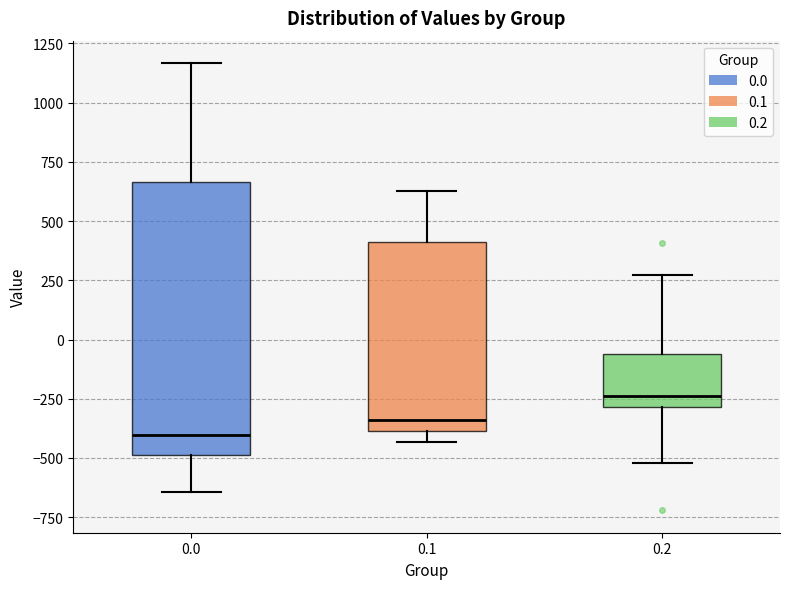

Reading left to right, transcribe this box plot: for each box, give where its median line is, the range the box spans, and where its two whiskers end, as read against the y-axis. The values are not printed on the chart, so give them approximately, as read against the axis.

0.0: median -400, box -500 to 650, whiskers -650 to 1150
0.1: median -350, box -400 to 400, whiskers -450 to 650
0.2: median -250, box -300 to -50, whiskers -500 to 250